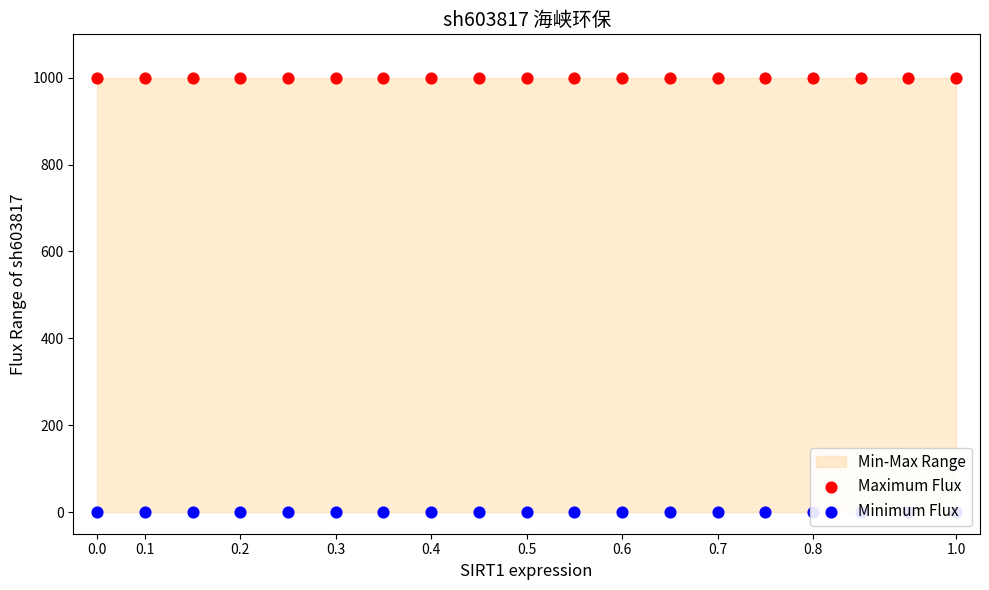

What is the total value across all series at 0.8?

1000